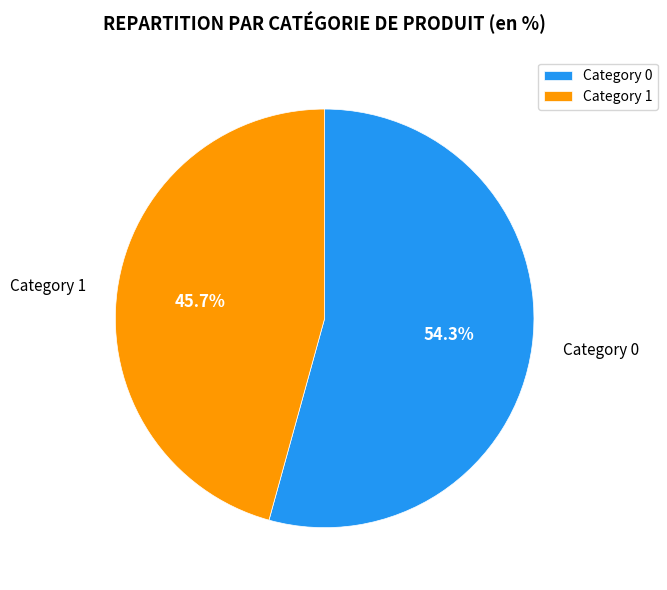

Which category has the biggest portion of the pie?

Category 0